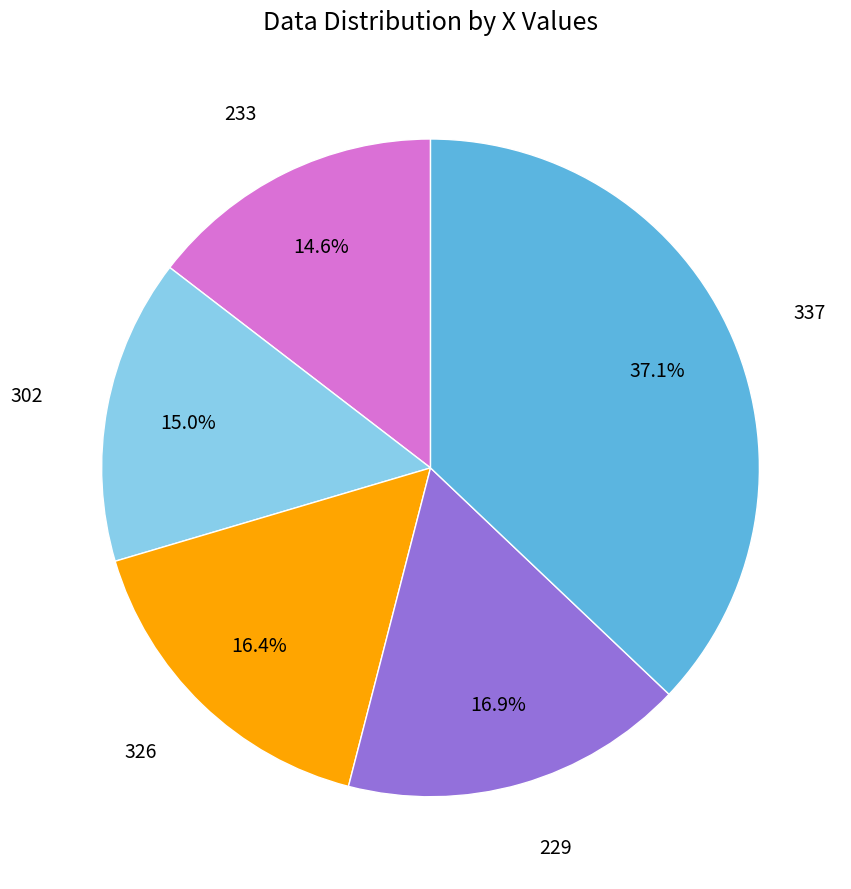

How many slices are in this pie chart?

5